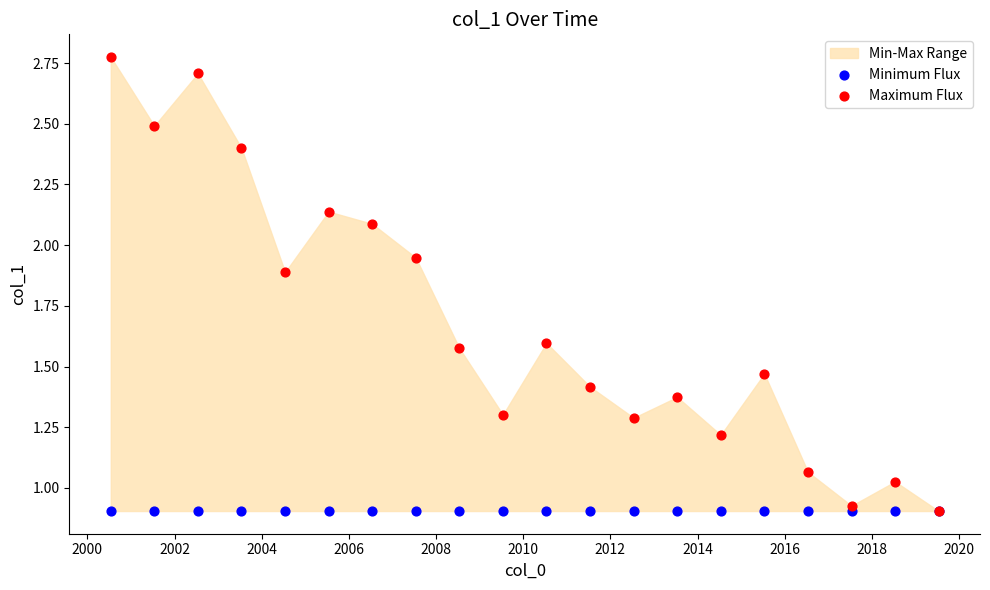

Which series reaches the minimum Y coordinate?

Minimum Flux